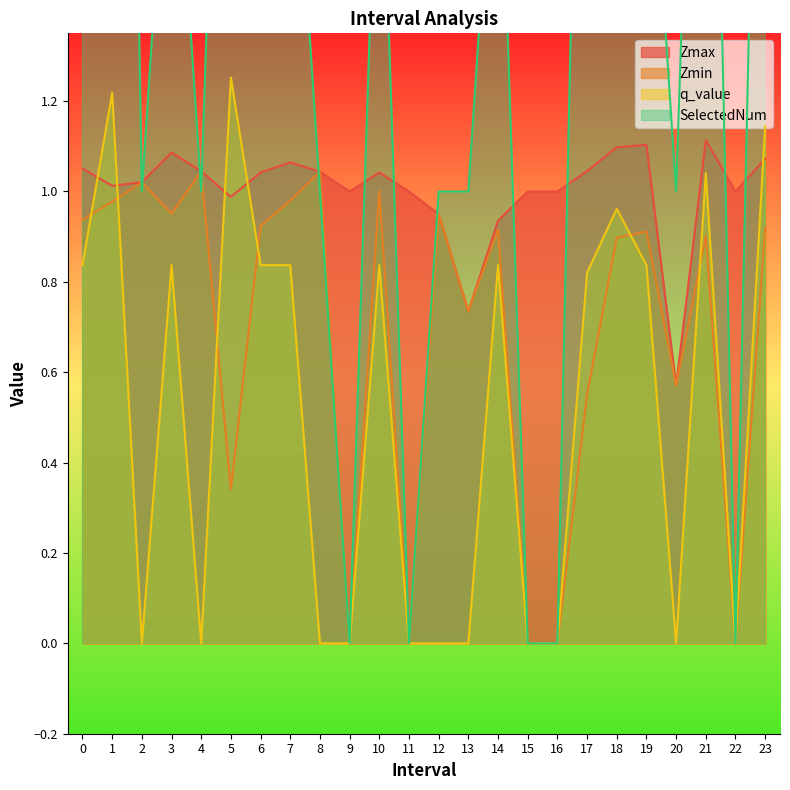

What is the difference between the highest and lowest values at 9?

1.0